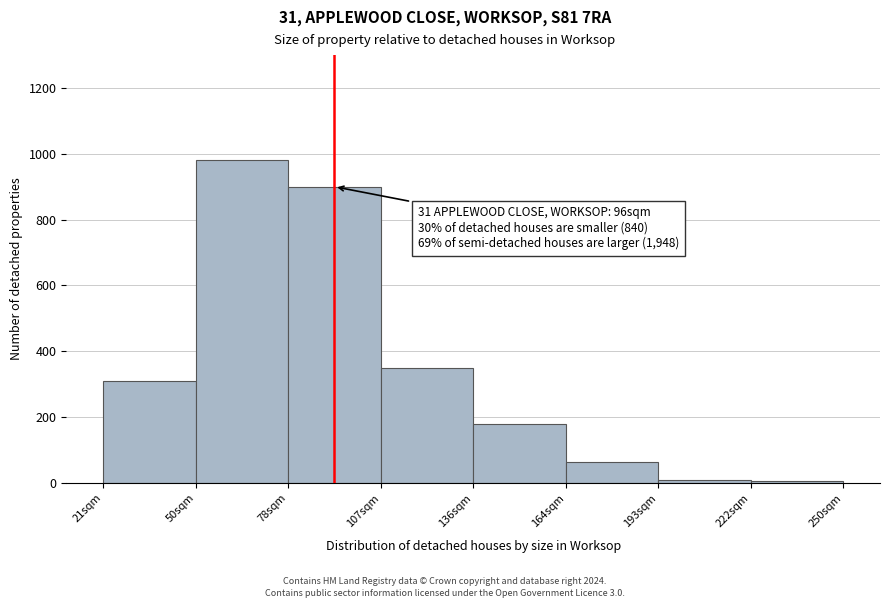

Is it true that the value at 21sqm is 310?

True